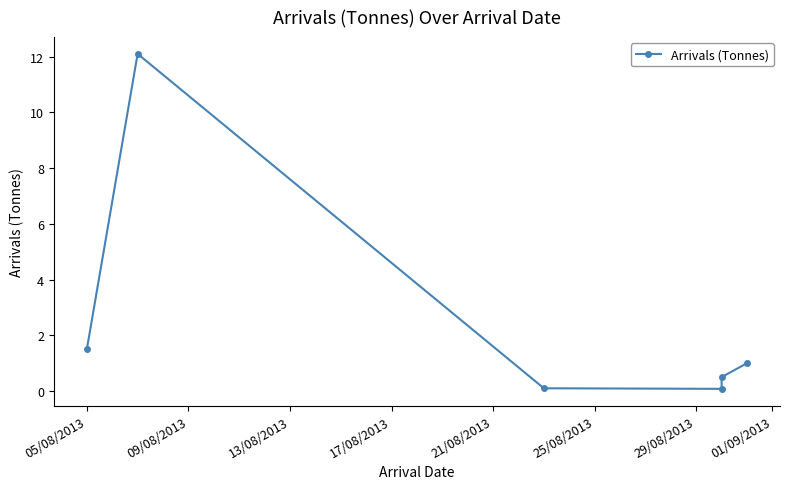

What is the maximum value shown in the chart?

12.1